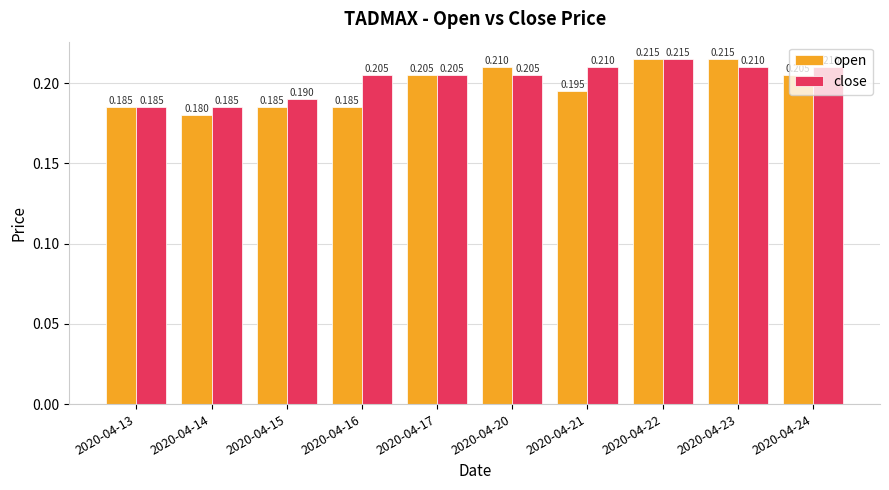

Rank the series by their average value, from highest to lowest.

close, open